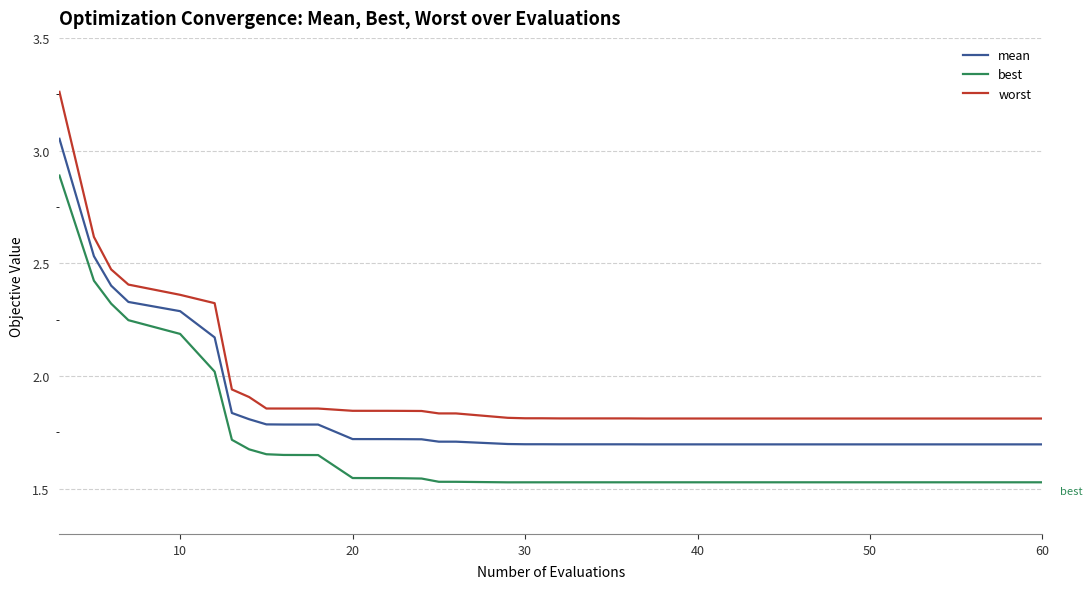

Rank the series by their average value, from highest to lowest.

worst, mean, best